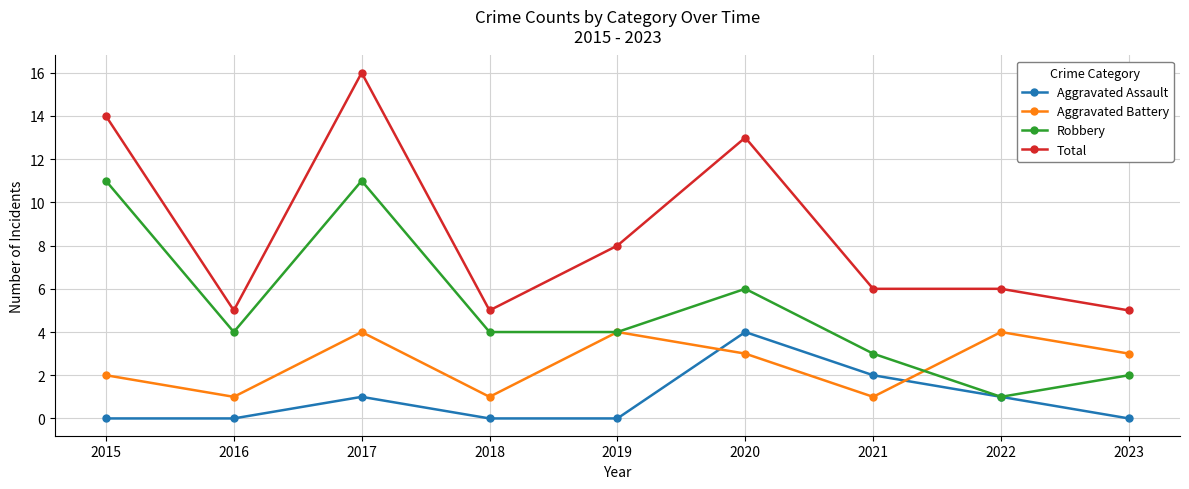

The Aggravated Assault series shows -3 at 2019. True or false?

False